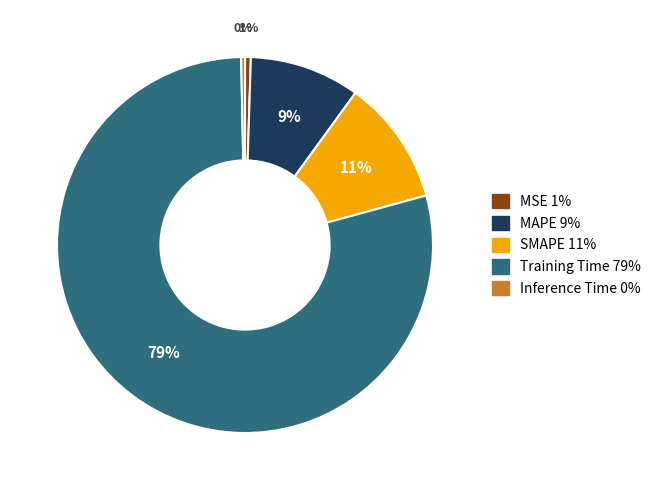

Combined, do MSE and MAPE account for over 50%?

No